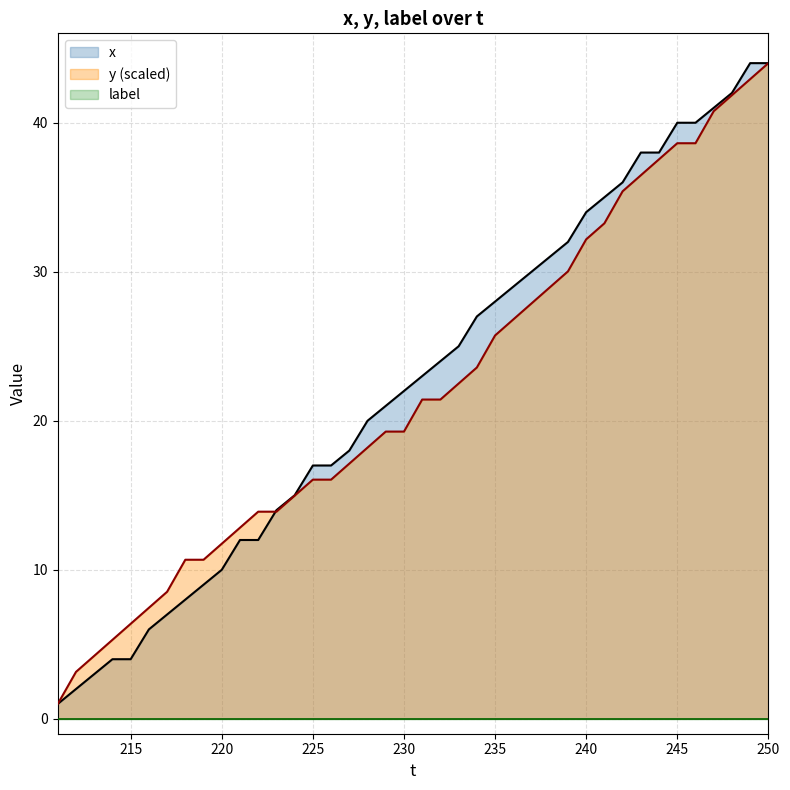

What is the highest value of the x series?

44.0